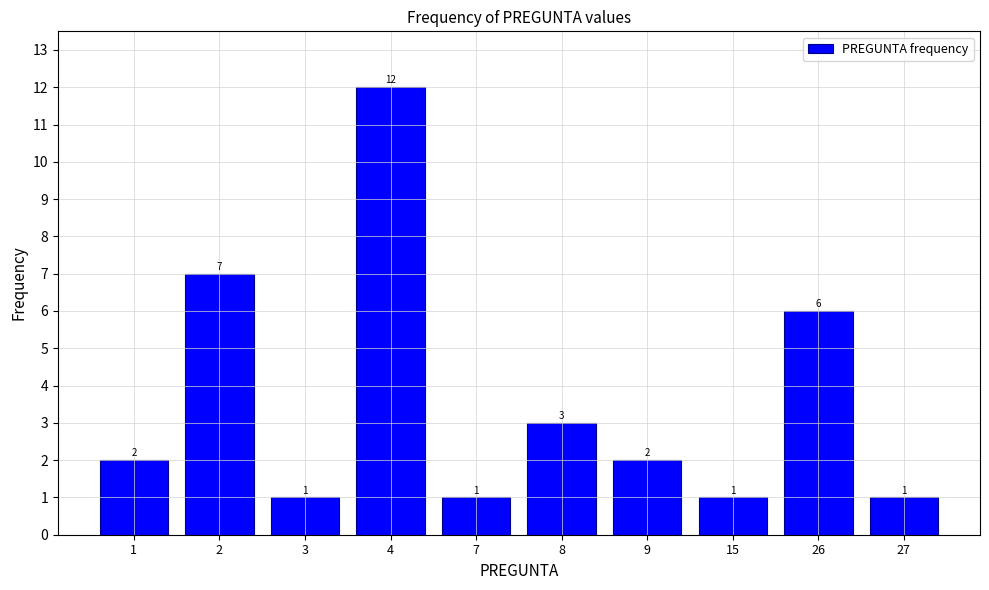

Reading left to right, what are all the values shown in this chart?

2	7	1	12	1	3	2	1	6	1